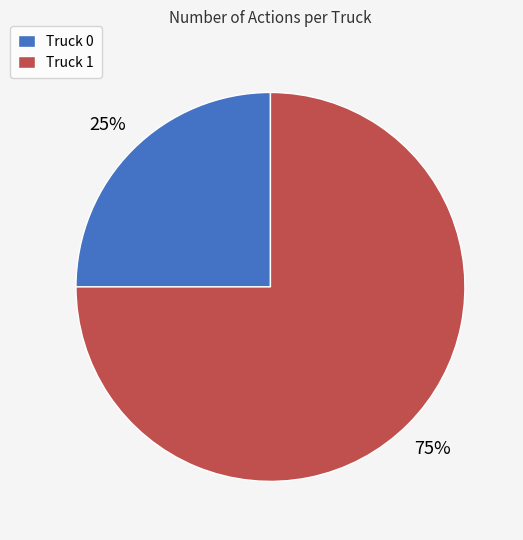

What is the largest slice in the pie chart?

Truck 1